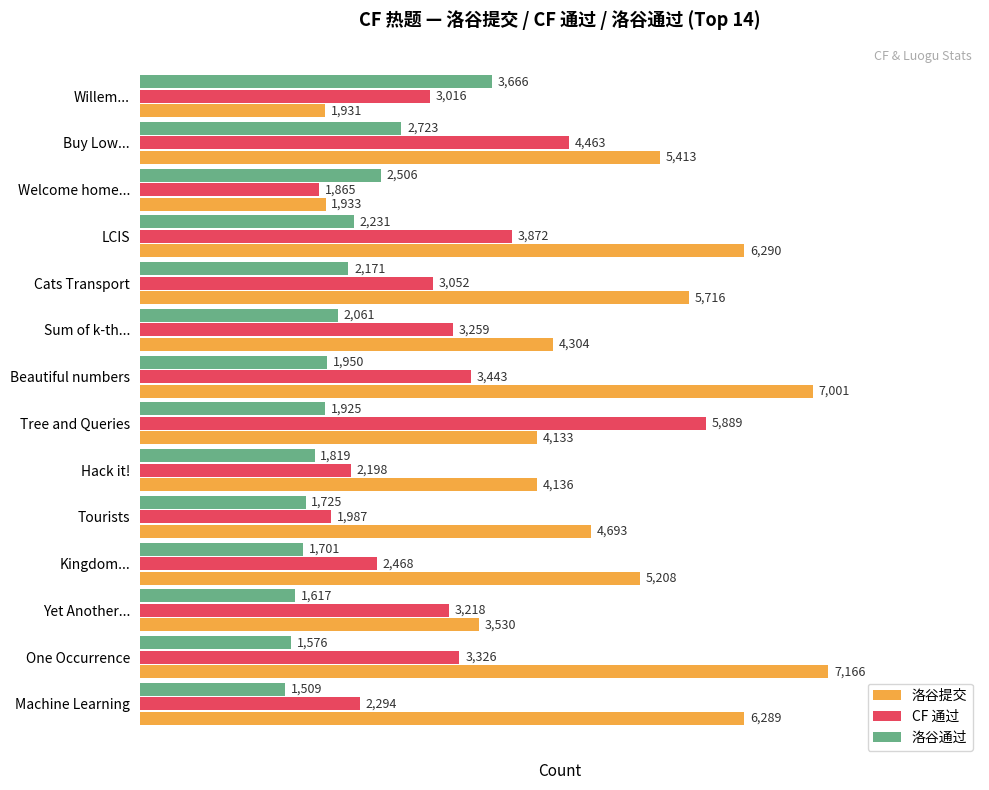

What is the difference between the second highest and second lowest values in the CF 通过 series?

2476